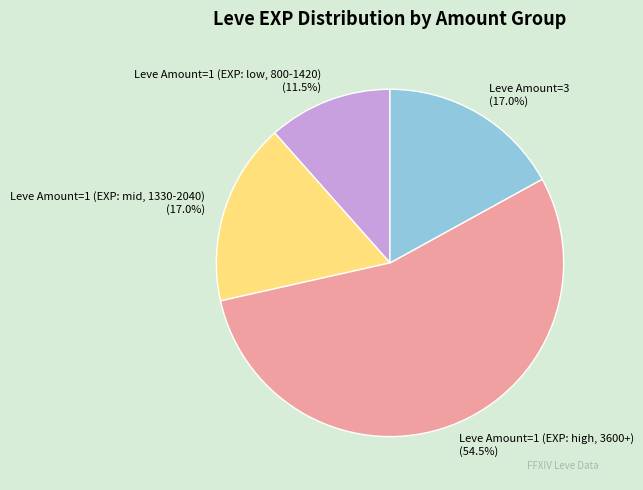

Which slice is the smallest?

Leve Amount=1 (EXP: low, 800-1420)